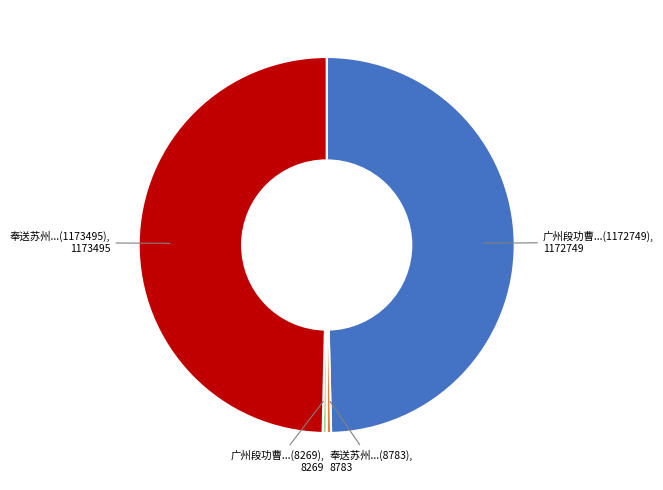

The 广州段功曹...(1172749) slice represents 60% of the pie. True or false?

False